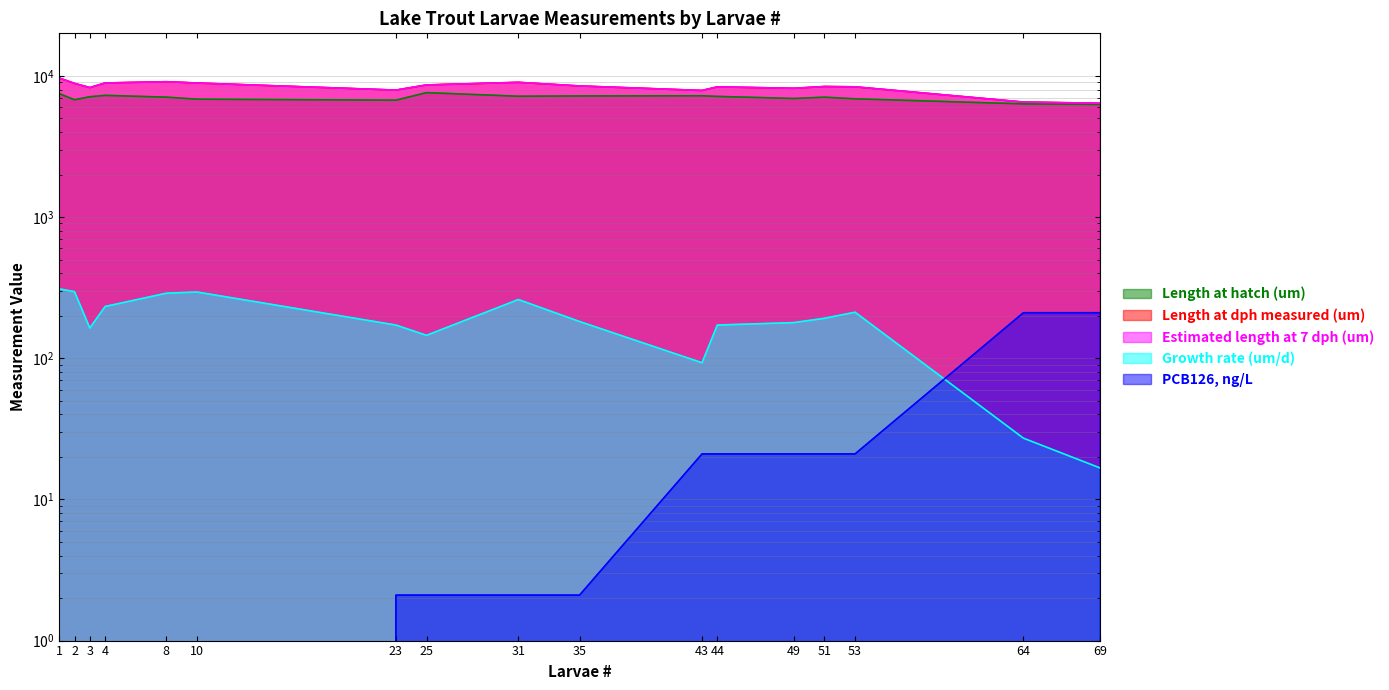

Where is the first local minimum for Length at dph measured (um)?

3